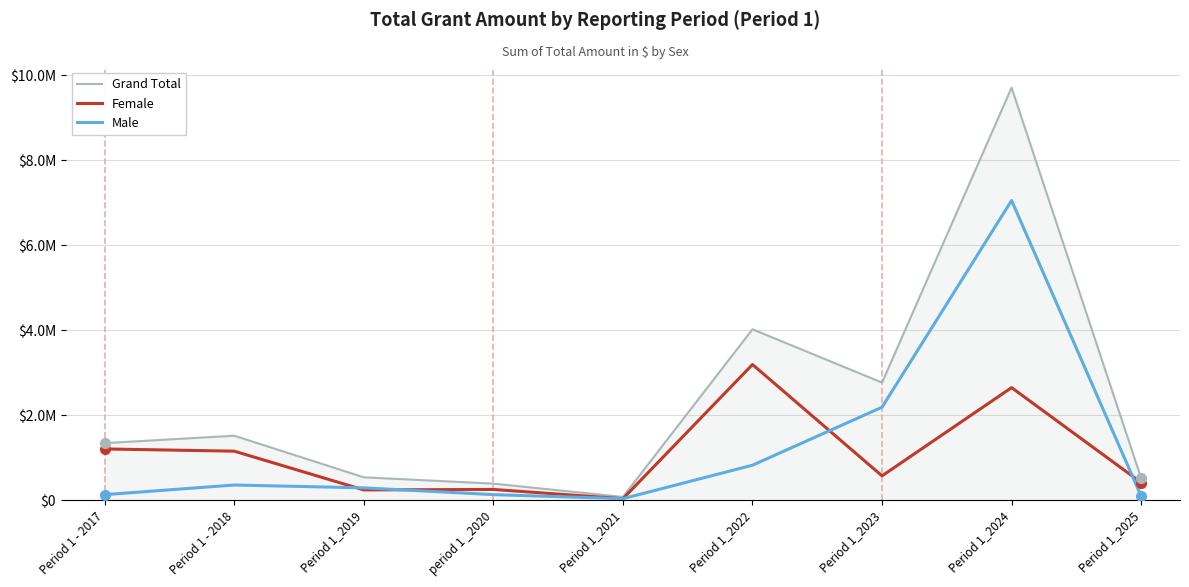

Reading right to left, what are all the values shown in this chart?

Grand Total: Period 1_2025=525326.4	Period 1_2024=9705887.1	Period 1_2023=2770821.8	Period 1_2022=4024783.8	Period 1_2021=83047.7	period 1 _2020=395437.6	Period 1_2019=544015.5	Period 1 - 2018=1521903.7	Period 1 - 2017=1347632.6
Female: Period 1_2025=421901.4	Period 1_2024=2653071.1	Period 1_2023=578165.0	Period 1_2022=3196135.4	Period 1_2021=41415.2	period 1 _2020=258543.4	Period 1_2019=247823.2	Period 1 - 2018=1158936.9	Period 1 - 2017=1211066.9
Male: Period 1_2025=103425.0	Period 1_2024=7052816.0	Period 1_2023=2192656.8	Period 1_2022=828648.4	Period 1_2021=41632.6	period 1 _2020=136894.2	Period 1_2019=296192.2	Period 1 - 2018=362966.8	Period 1 - 2017=136565.7